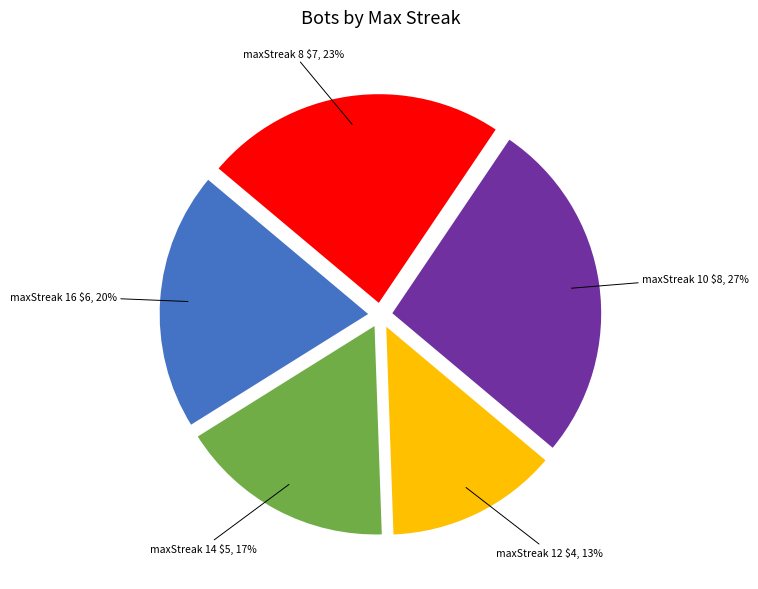

Is there a majority slice in this chart?

No